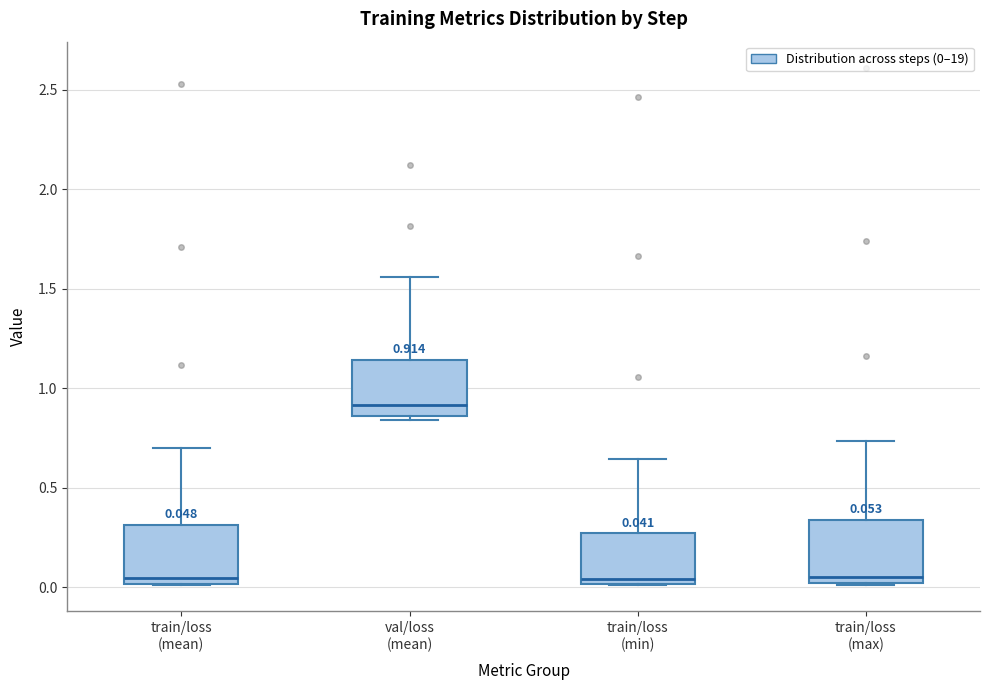

Which box has the highest median line?

val/loss (mean)